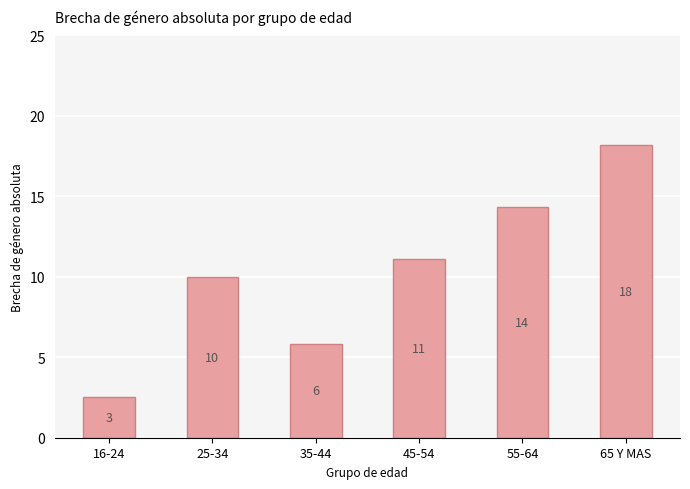

What is the change in value from 35-44 to 55-64?

+8.5